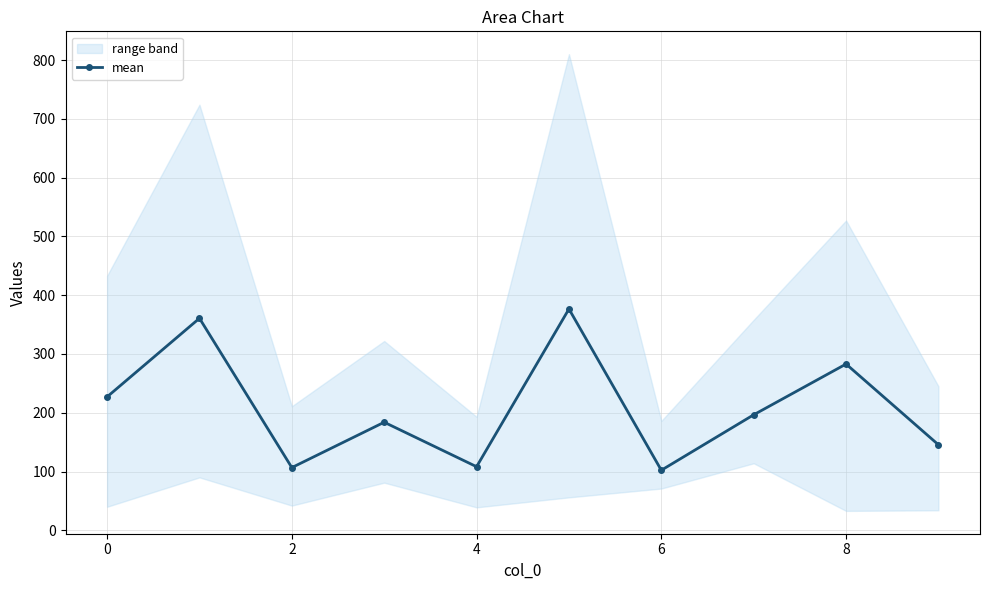

What is the lowest value of the mean series?

102.2